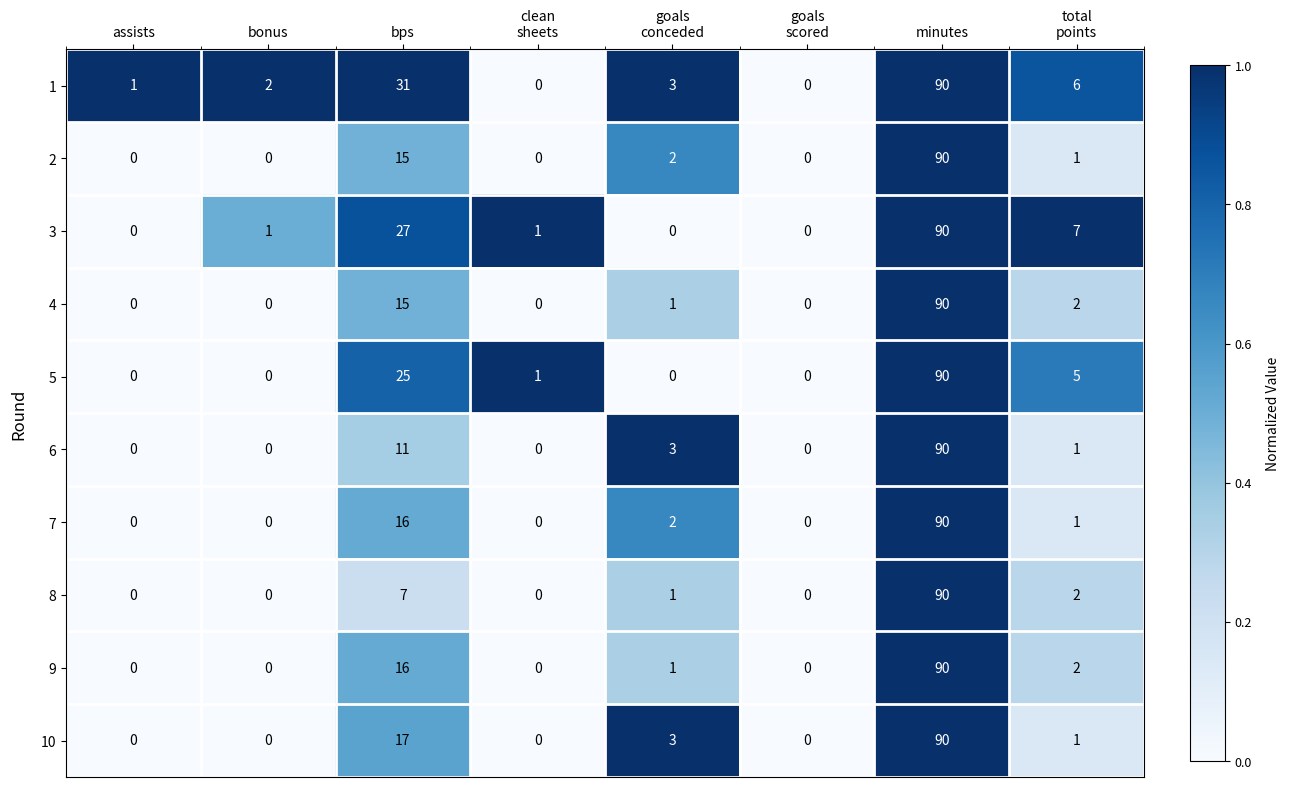

How many data points does each series have?

8